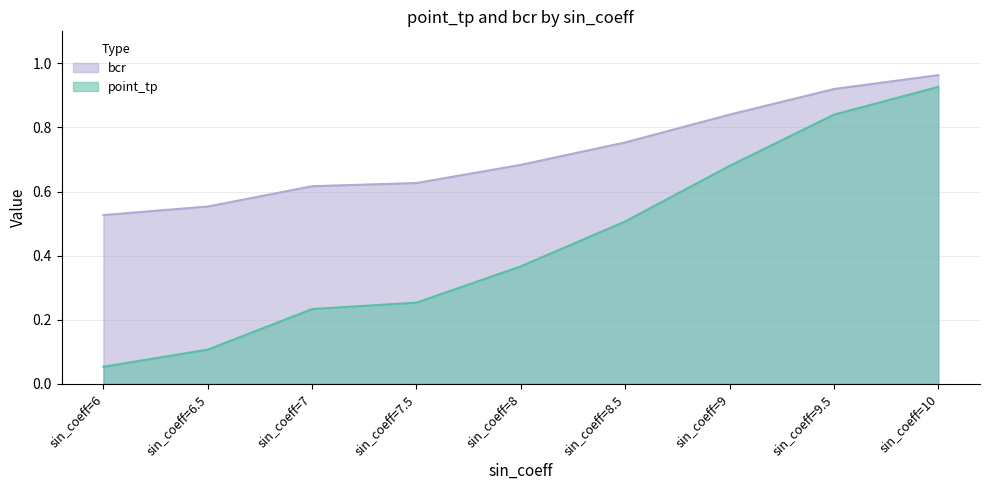

What is the minimum value for bcr?

0.5